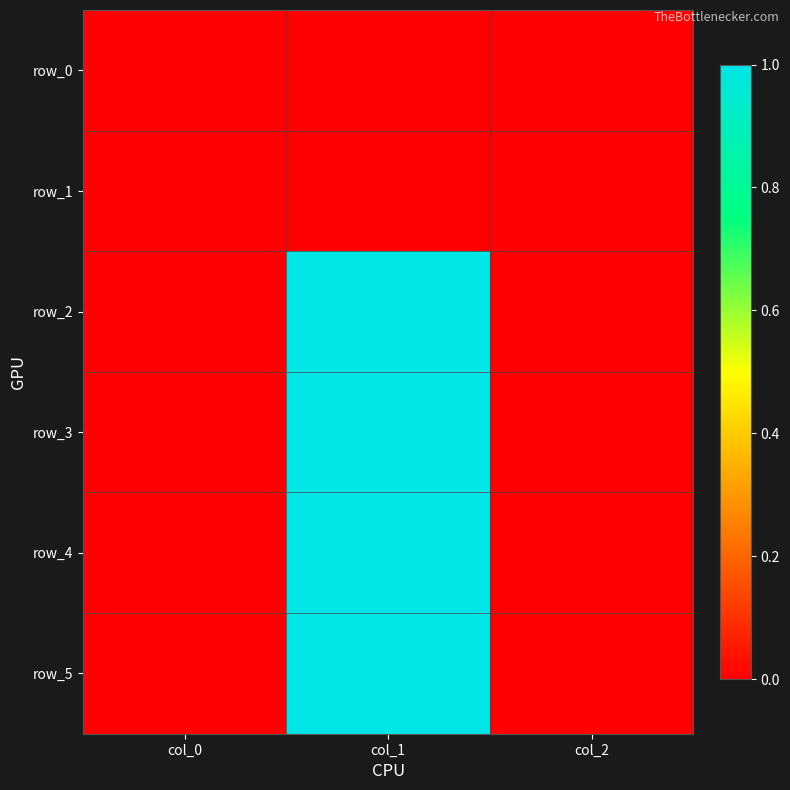

Reading right to left, list all the values displayed in this chart.

row_0: col_2=0.0	col_1=0.0	col_0=0.0
row_1: col_2=0.0	col_1=0.0	col_0=0.0
row_2: col_2=0.0	col_1=1.0	col_0=0.0
row_3: col_2=0.0	col_1=1.0	col_0=0.0
row_4: col_2=0.0	col_1=1.0	col_0=0.0
row_5: col_2=0.0	col_1=1.0	col_0=0.0